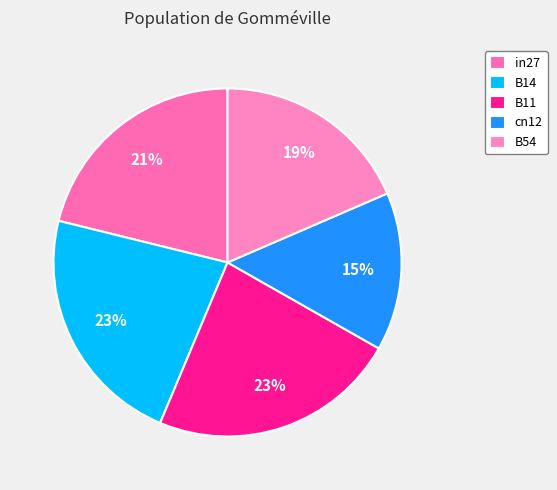

How many slices are in this pie chart?

5